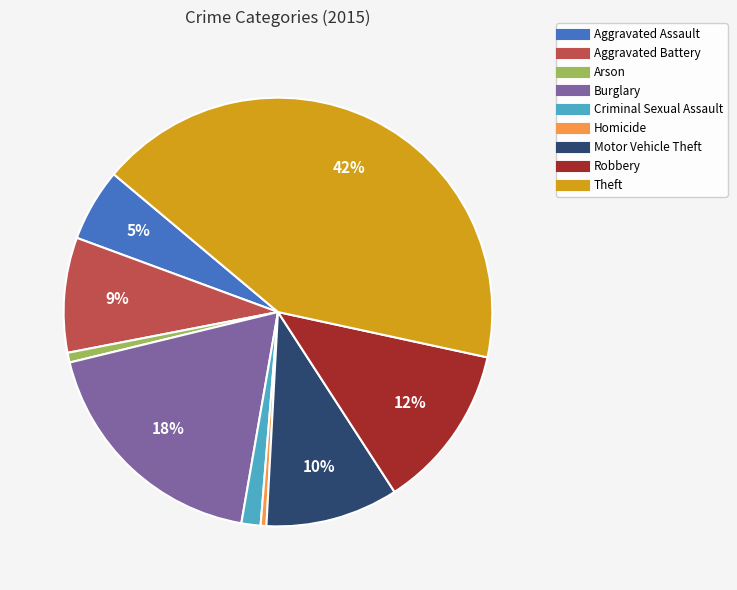

Which slice is the largest?

Theft